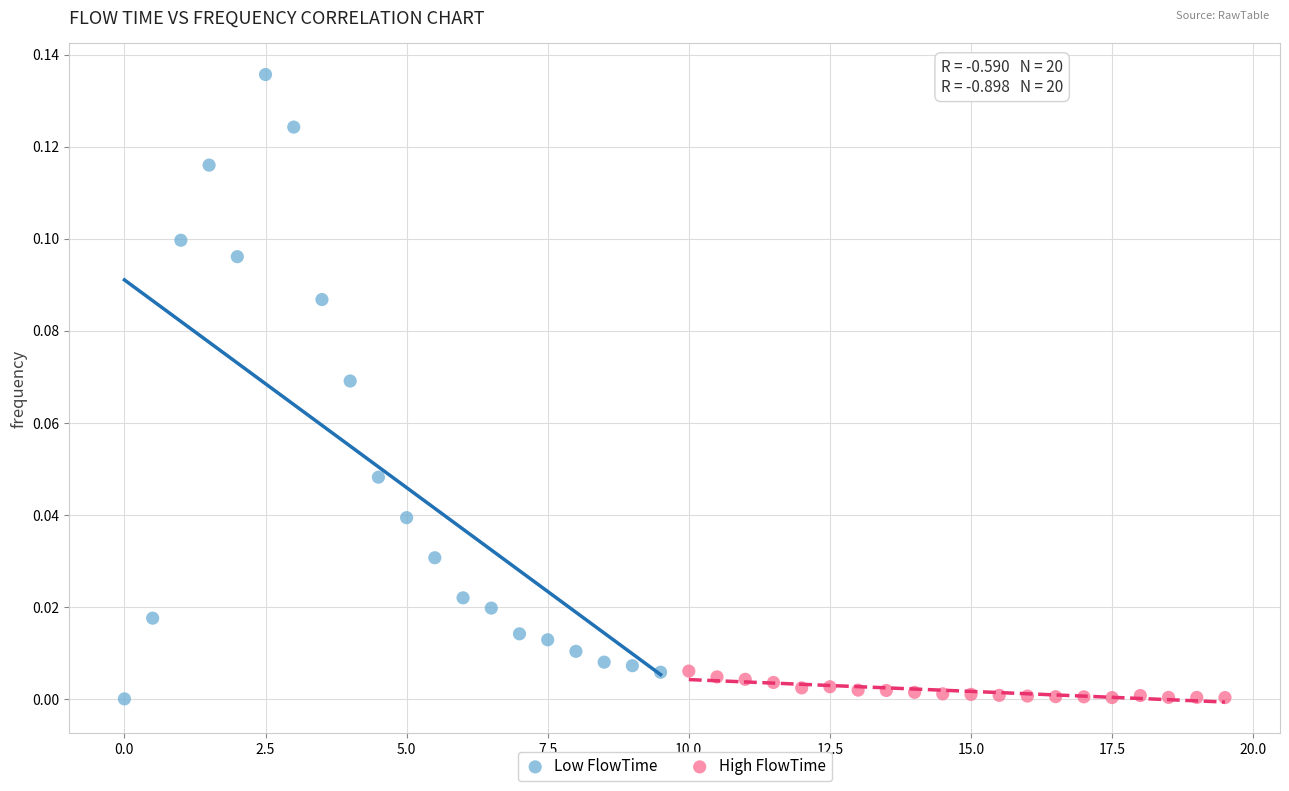

Which series has the largest Y range (max minus min)?

Low FlowTime